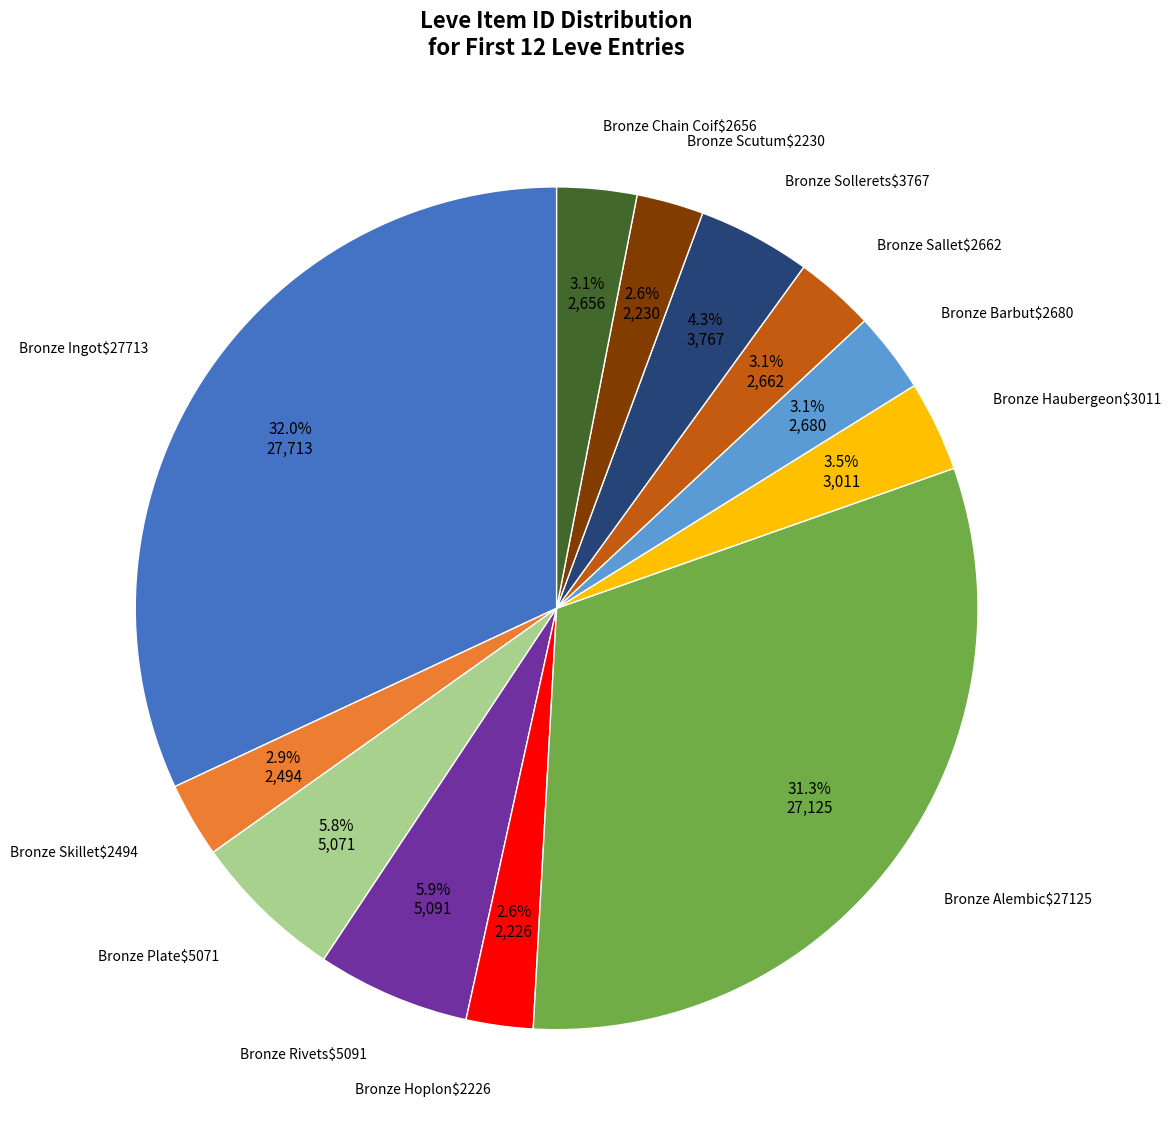

Does any single category account for the majority?

No